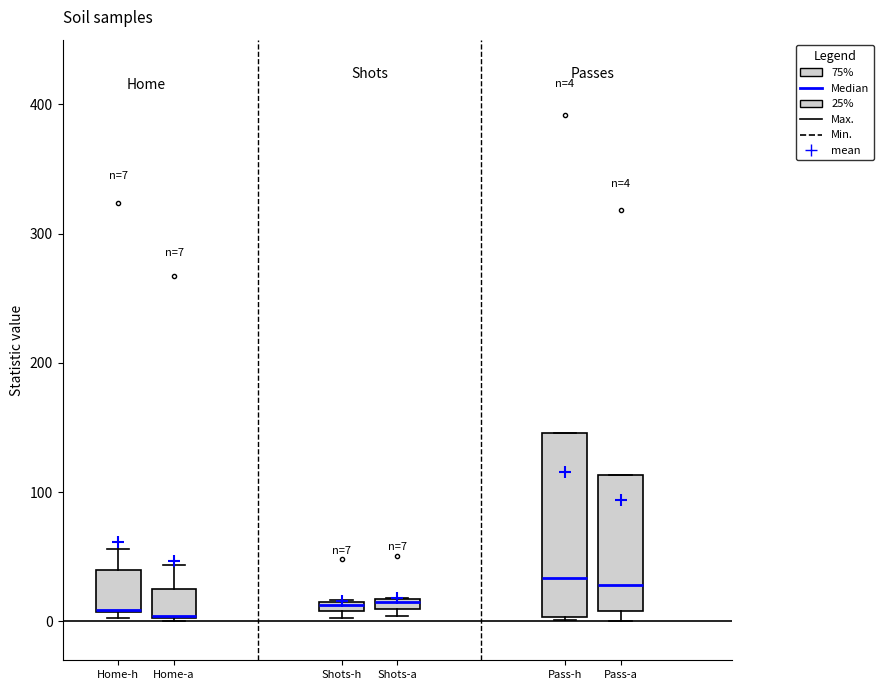

Comparing the boxes themselves (not the whiskers), which one is the tallest?

Pass-h